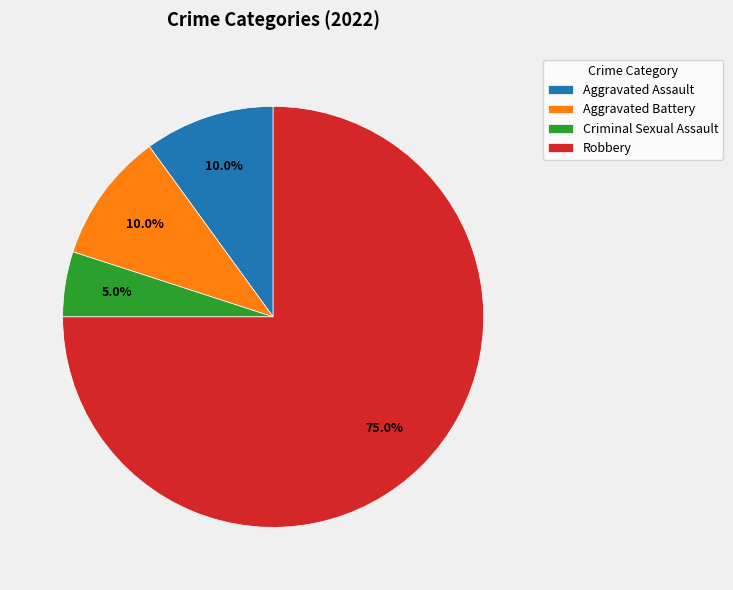

What is the ratio of the value at Aggravated Battery to the value at Criminal Sexual Assault?

2.0